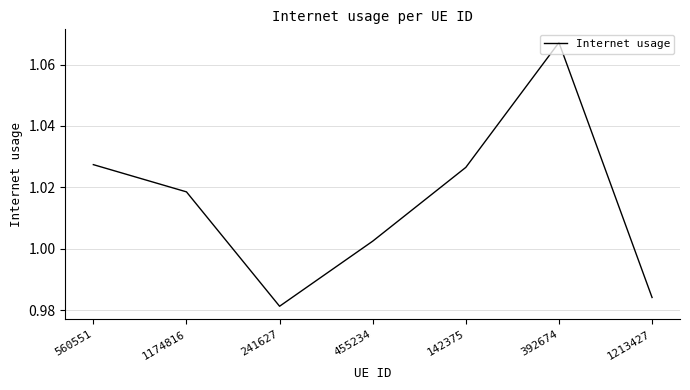

What is the sum of the values at 241627 and 560551?

2.0